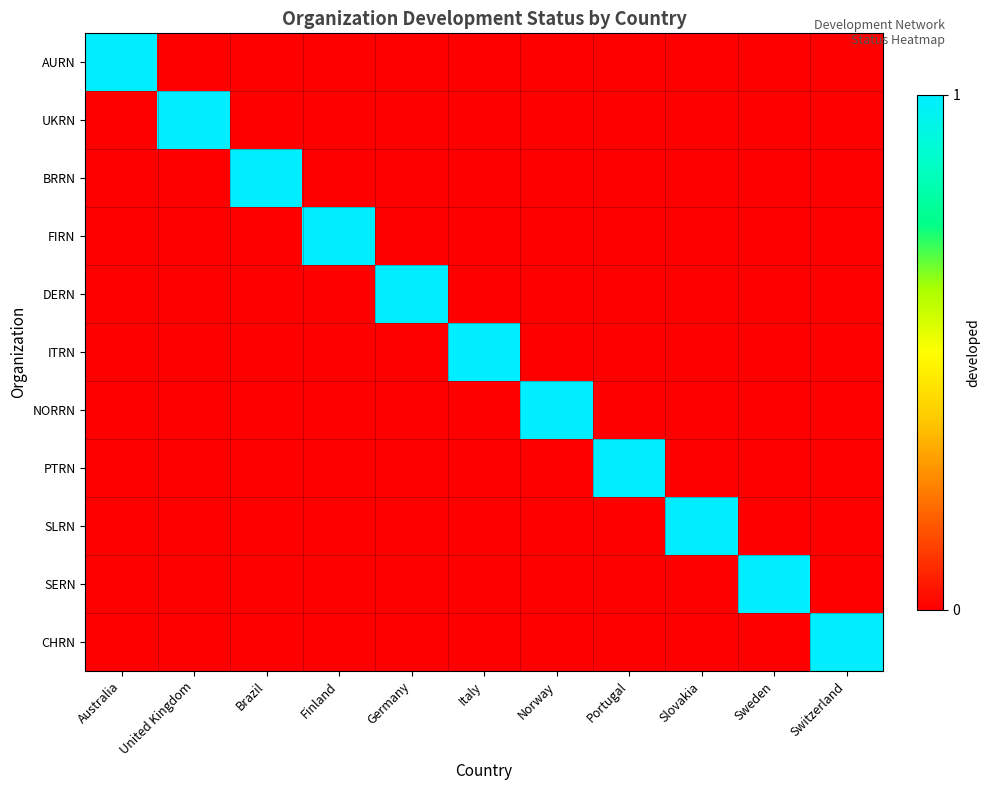

Which series has the widest spread of values?

AURN